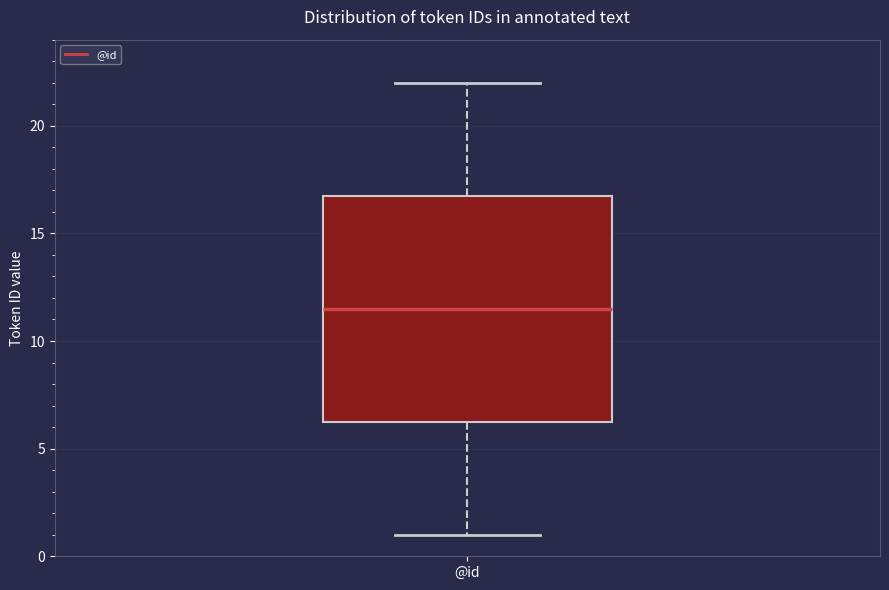

Read this box plot against the y-axis: the position of the median line, the range covered by the box, and the ends of both whiskers. The values are not printed on the chart, so give them approximately, as read against the axis.

median 11.5, box 6.5 to 17.0, whiskers 1.0 to 22.0